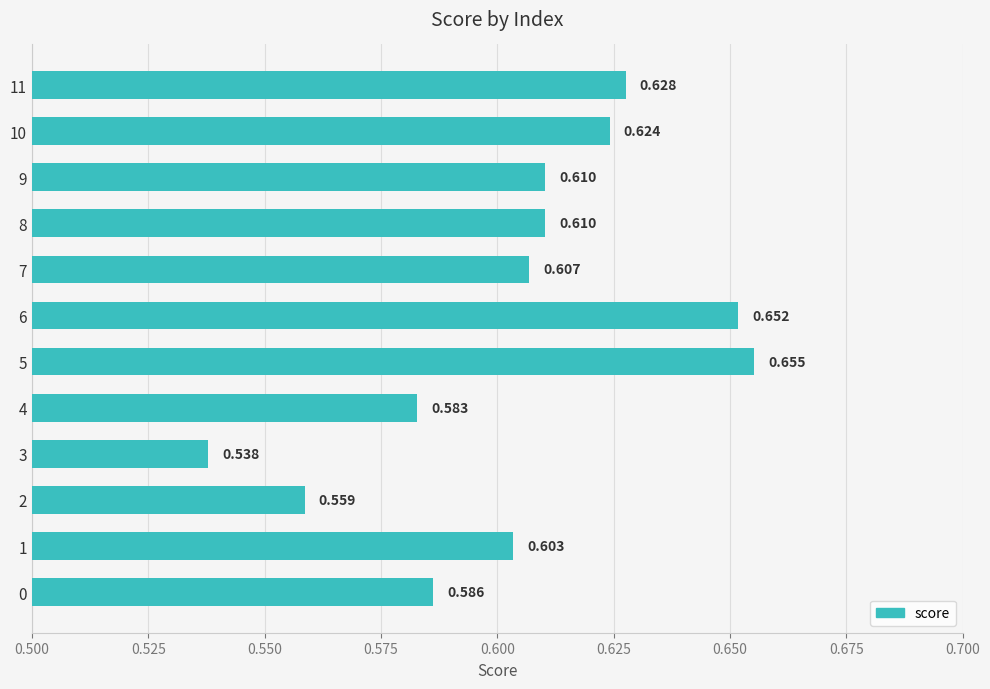

How many data points does each series have?

12